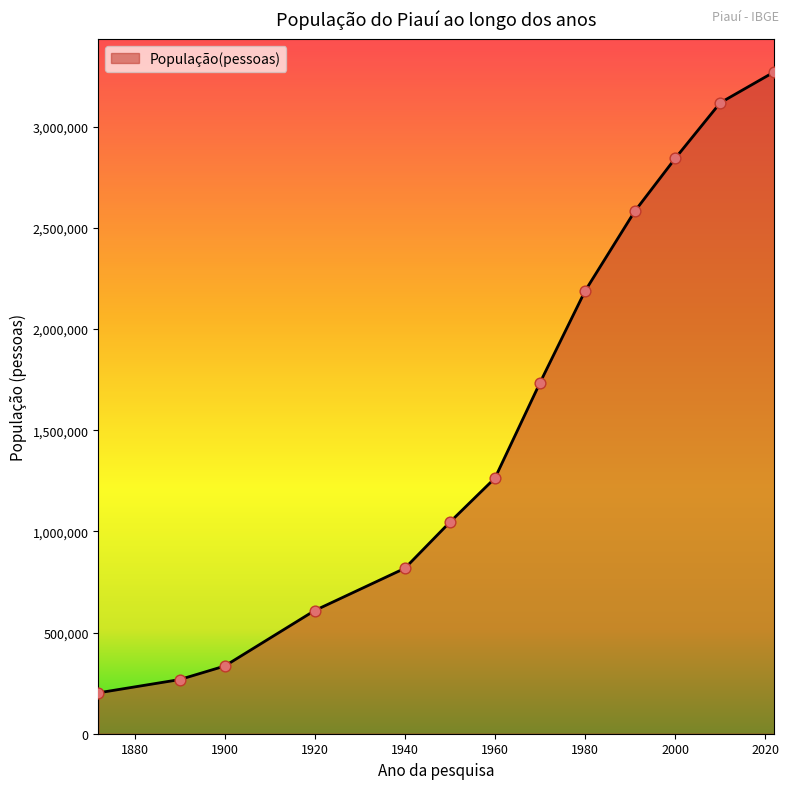

What is the greatest value displayed?

3271199